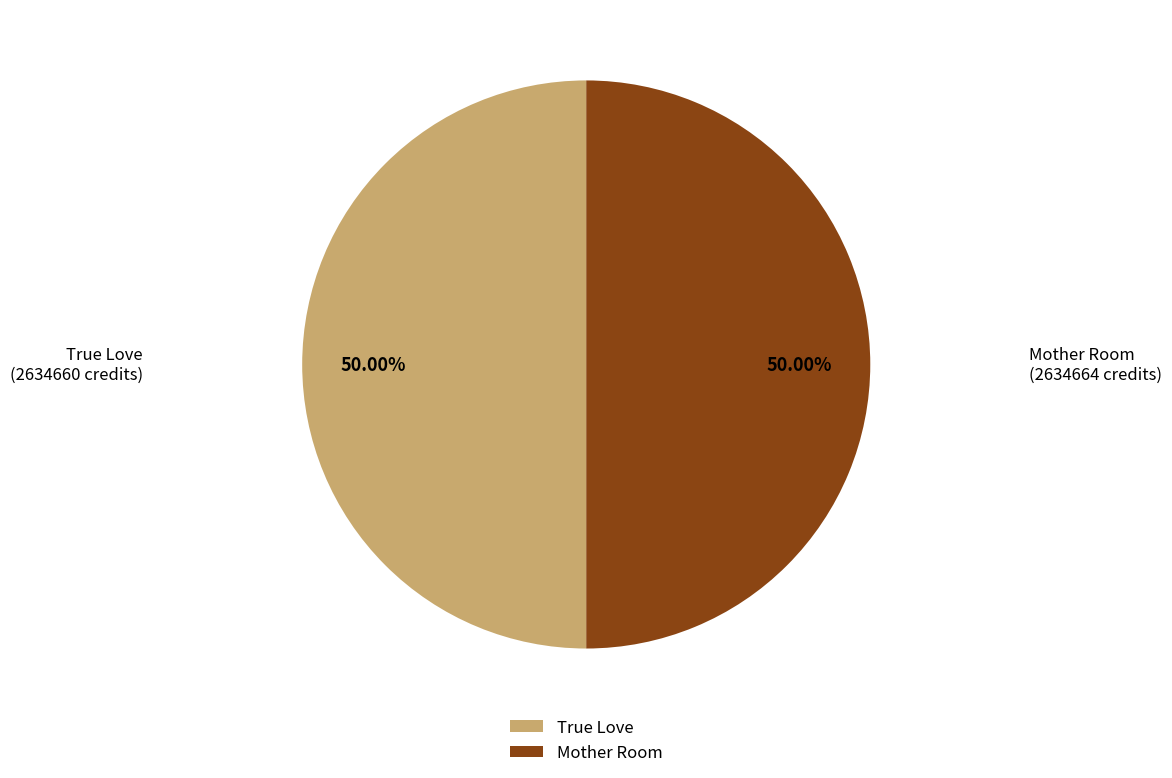

To the nearest percent, what percentage of the pie is True Love?

50%